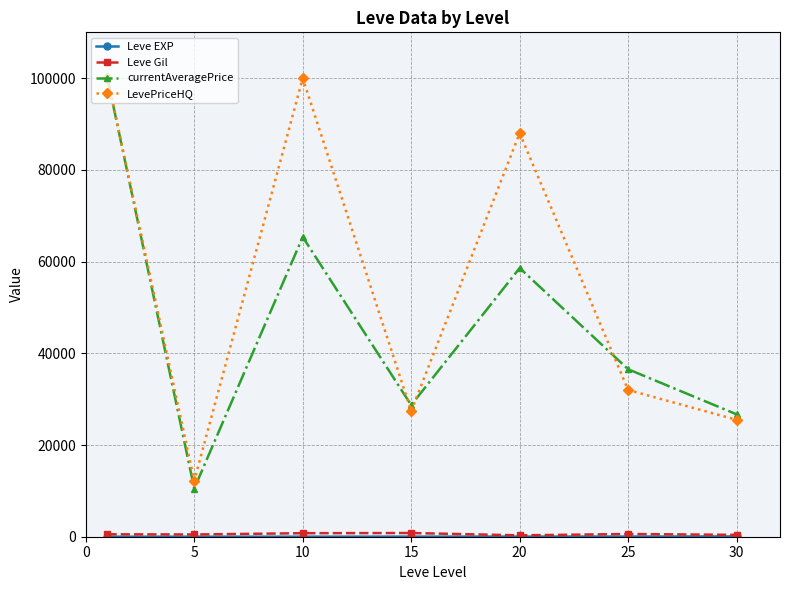

Which series has the largest total across all categories?

LevePriceHQ